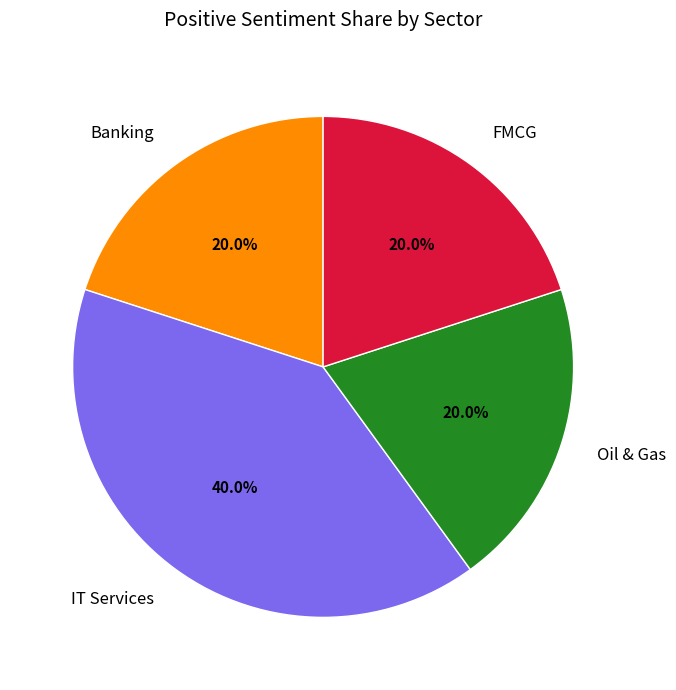

Is it true that Banking is 27% of the pie?

False